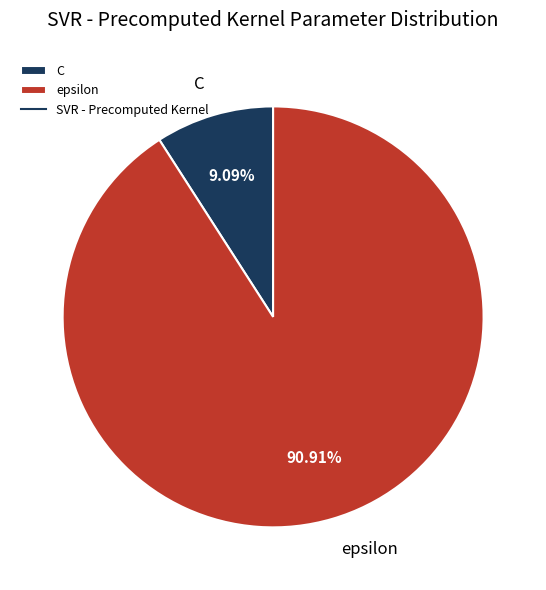

How many segments does this pie chart have?

2